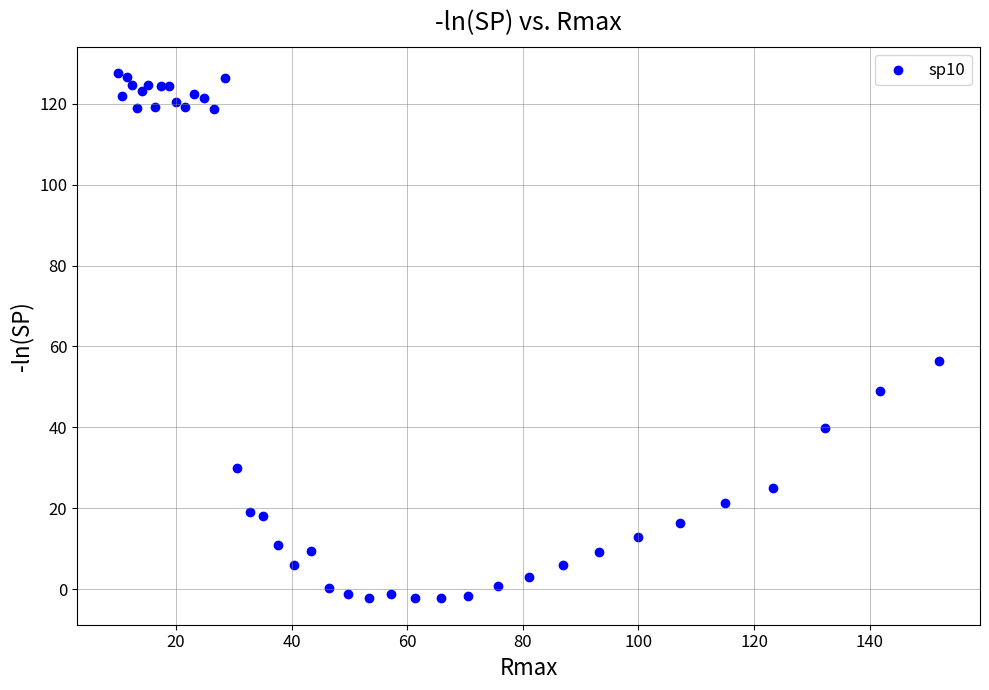

What Y value in the scatter plot is closest to 62?

56.4